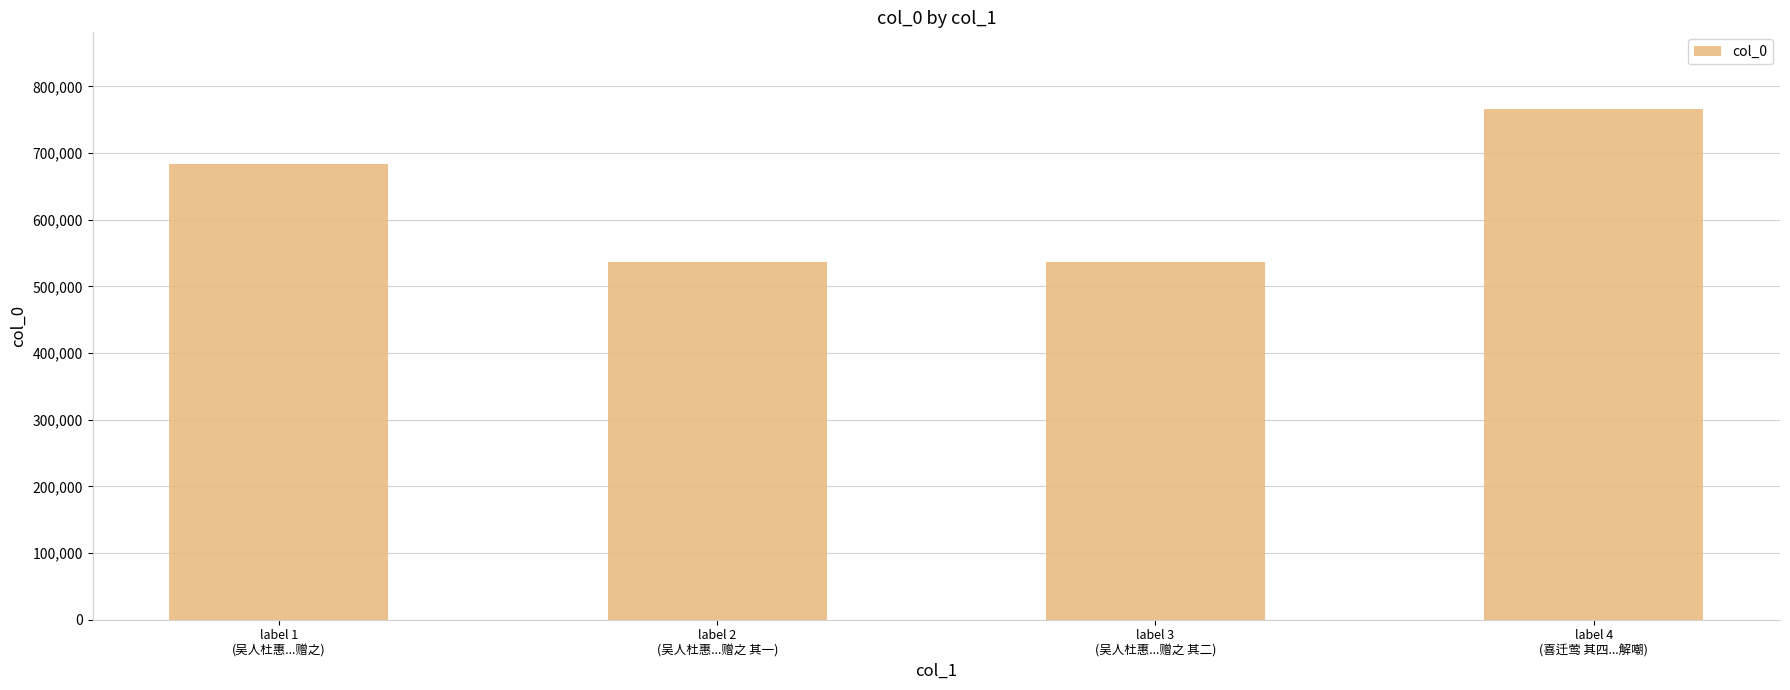

Approximately how many times larger is the value at label 2
(吴人杜惠...赠之 其一) compared to label 1
(吴人杜惠...赠之)?

0.8